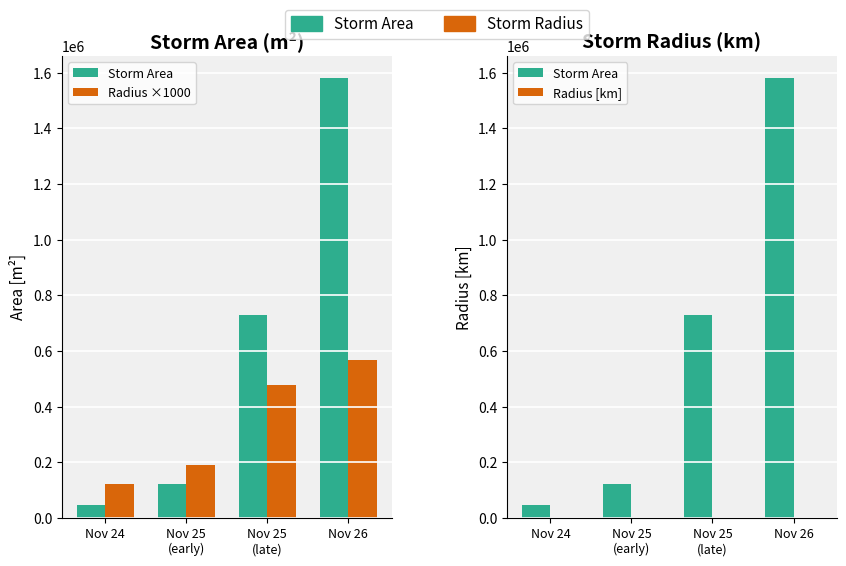

At Nov 24, list the series in order from largest to smallest.

Radius ×1000, Storm Area, Radius [km]